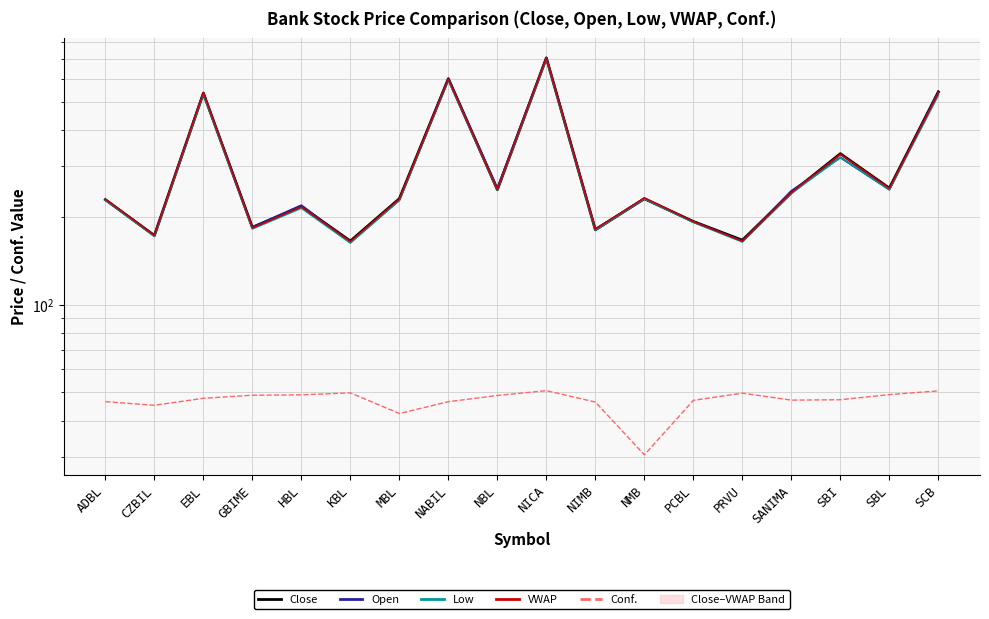

The Low series shows 287.1 at NABIL. True or false?

False